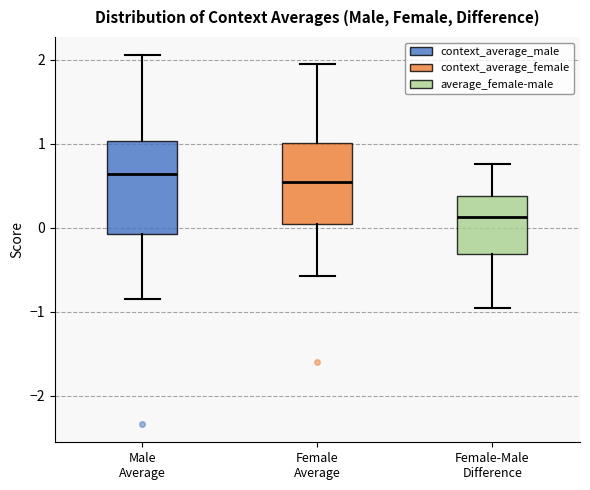

Reading left to right, read every box against the y-axis: the position of its median line, the range the box covers, and the ends of its whiskers. The values are not printed on the chart, so give them approximately, as read against the axis.

Male Average: median 0.6, box -0.1 to 1.0, whiskers -0.8 to 2.1
Female Average: median 0.5, box 0.0 to 1.0, whiskers -0.6 to 2.0
Female-Male Difference: median 0.1, box -0.3 to 0.4, whiskers -1.0 to 0.8